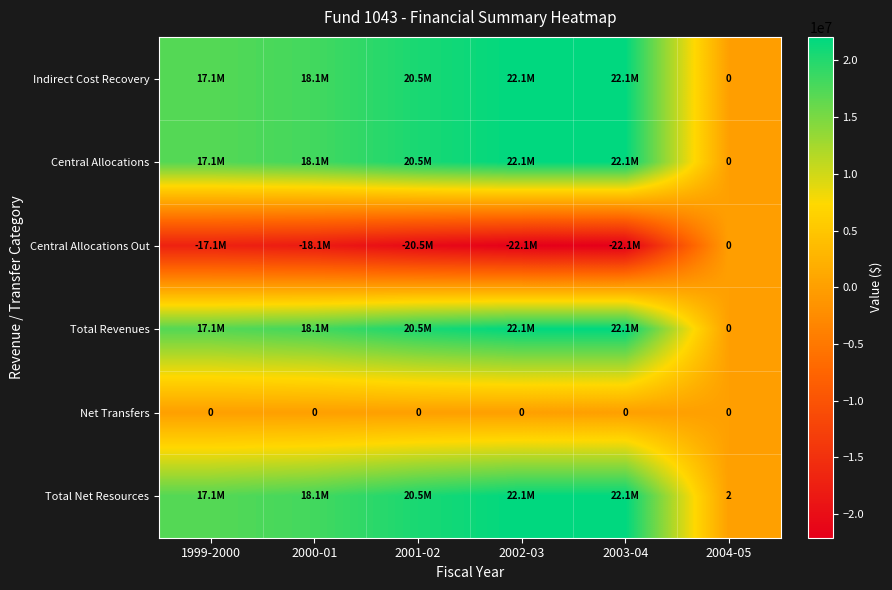

True or false: Net Transfers has a value of 0 at 2004-05.

True